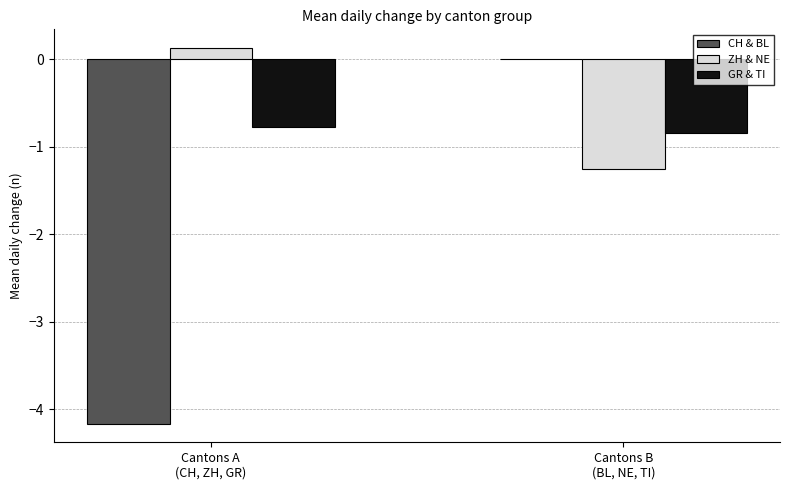

Where does the ZH & NE series first go above 0?

Cantons A
(CH, ZH, GR)